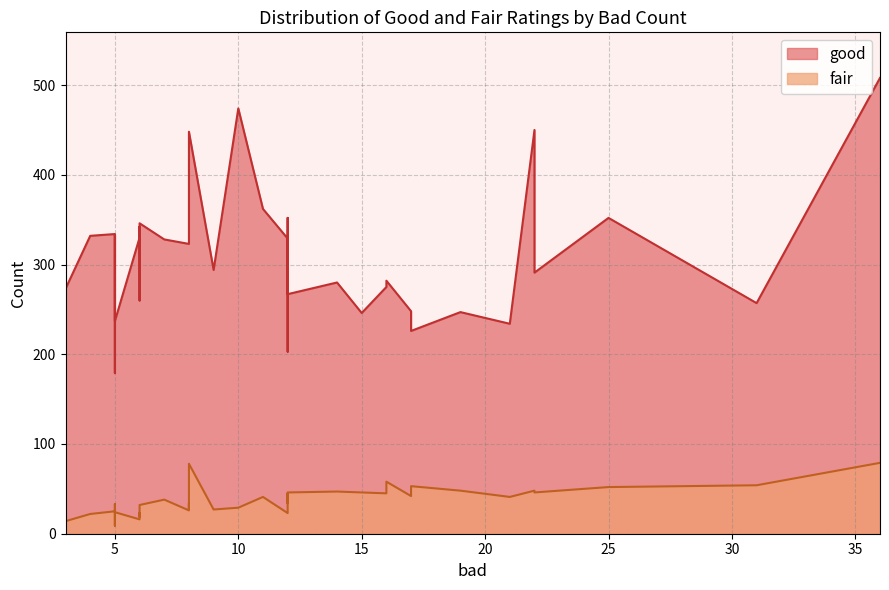

Rank the series by their average value, from lowest to highest.

fair, good